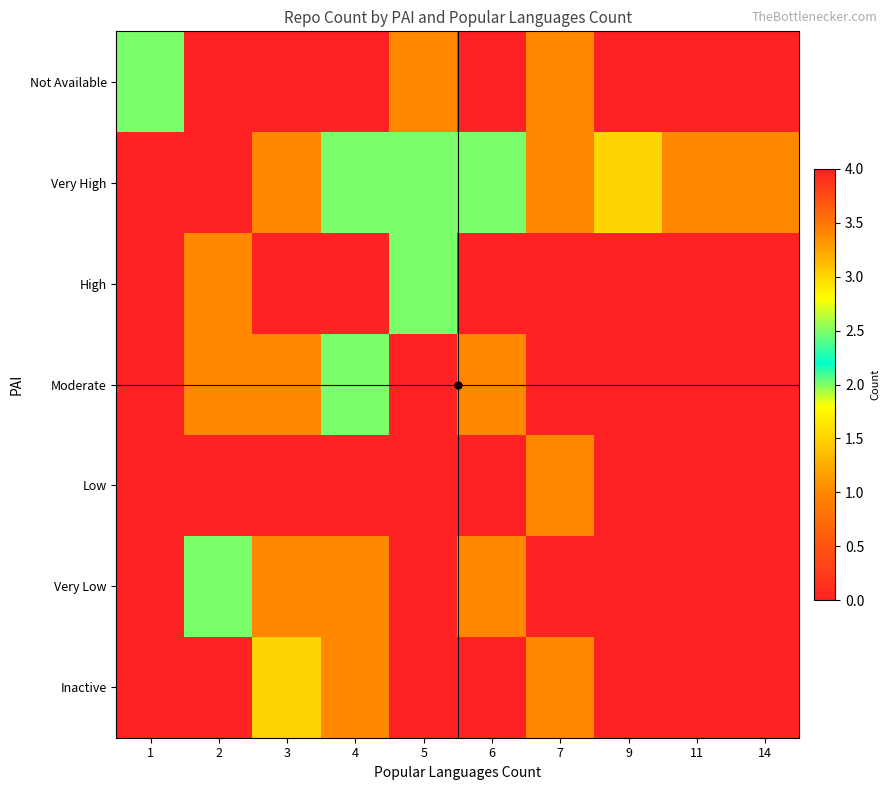

Between 3 and 9, which series saw the biggest shift?

Not Available